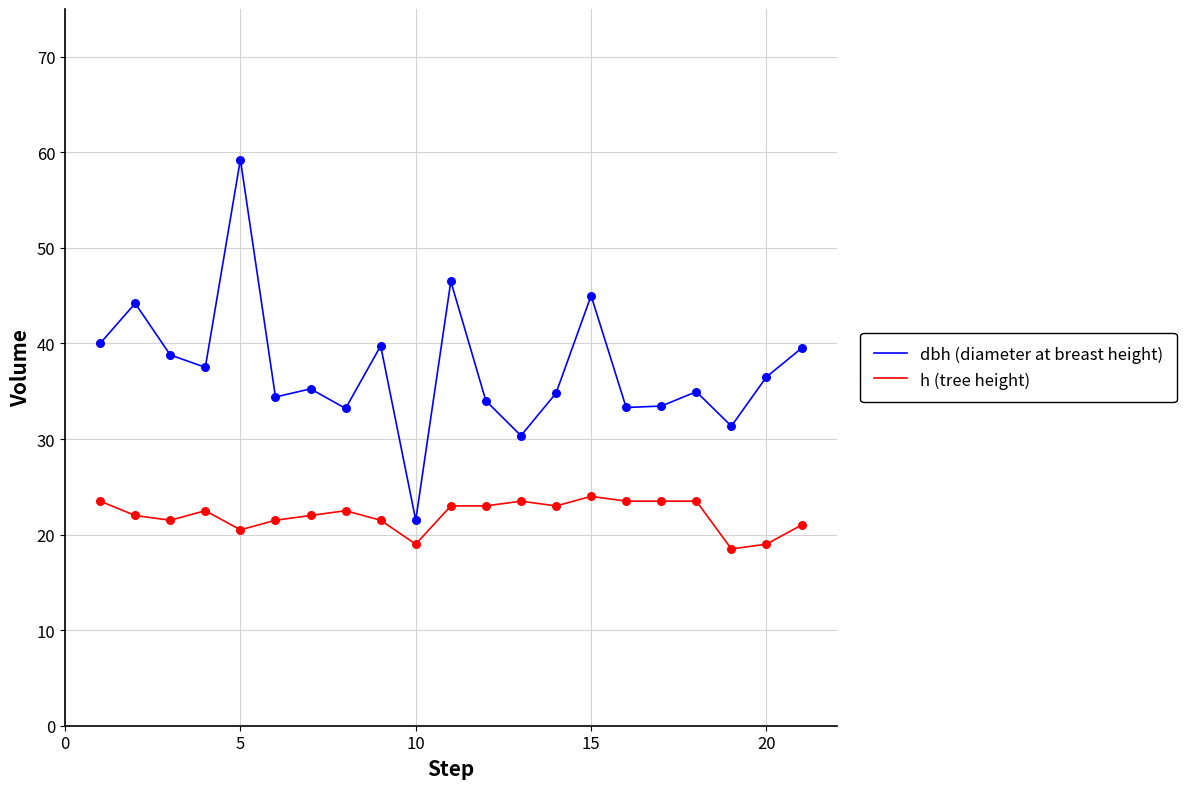

Which series has the largest total across all categories?

dbh (diameter at breast height)